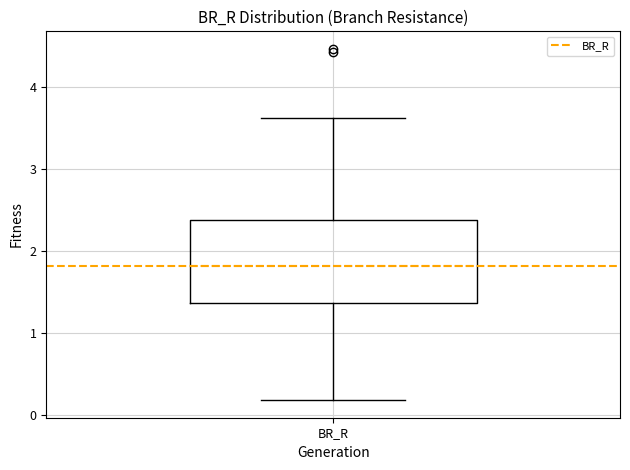

Where is the upper edge of the box for BR_R on the y-axis? The values are not printed on the chart, so give them approximately, as read against the axis.

2.4